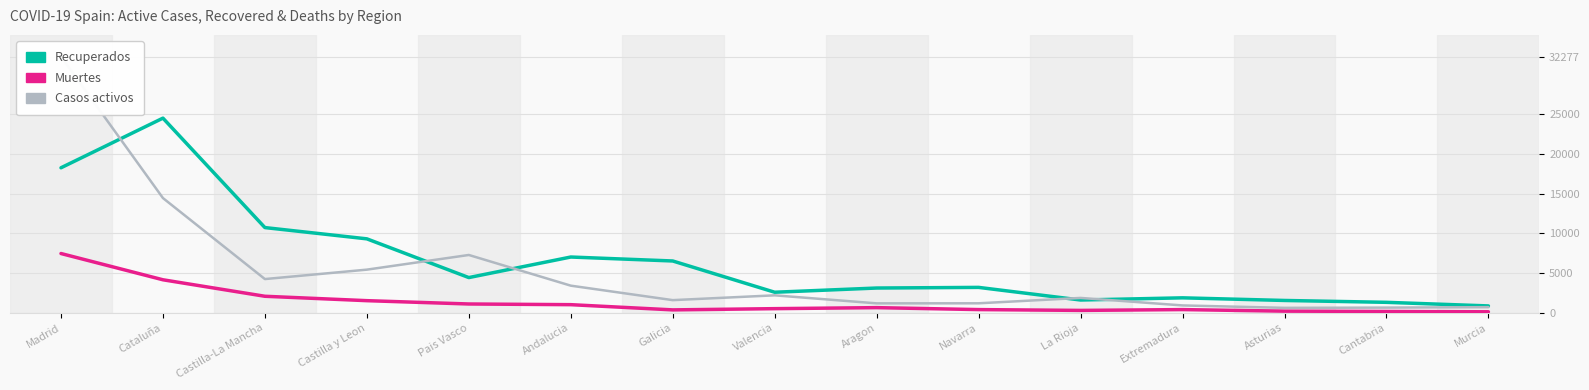

In Recuperados, how many points are higher than both neighbors (excluding endpoints)?

4